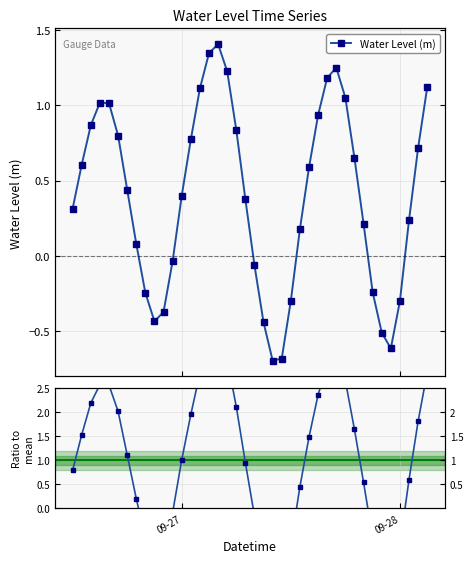

How many series are shown in this chart?

2